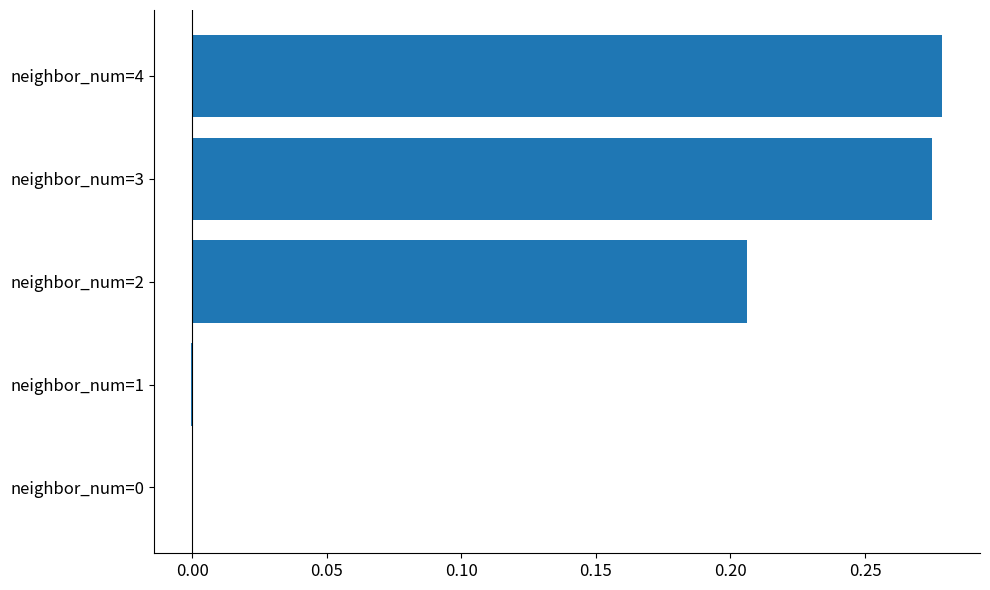

Is it true that the value at neighbor_num=0 is 0.1?

False